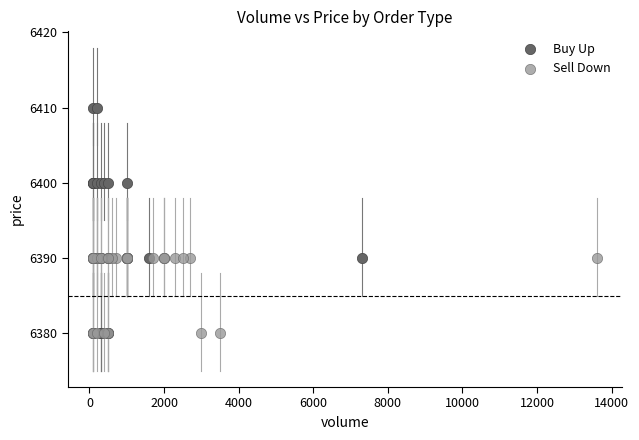

What are all the series names shown in the legend?

Buy Up, Sell Down